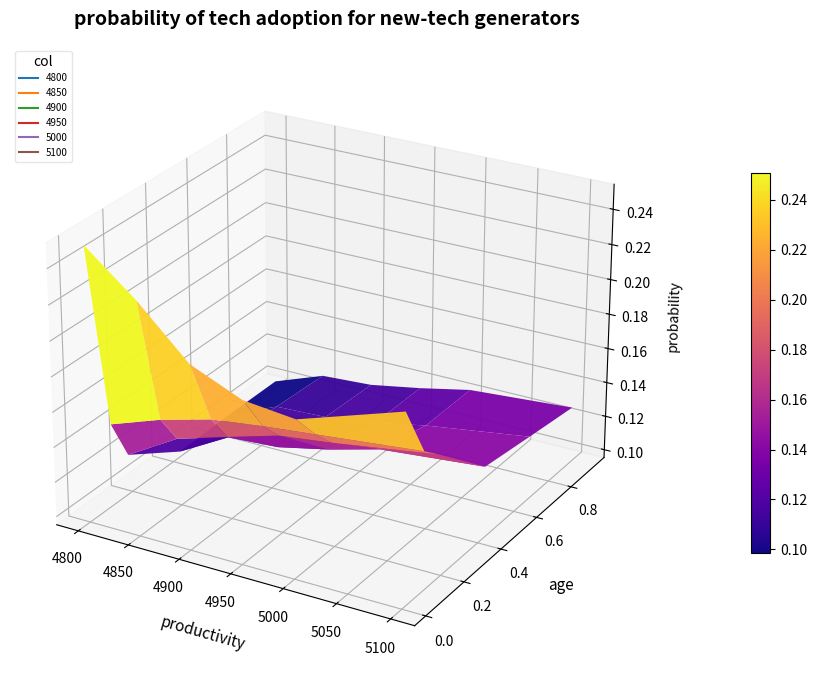

Between 4 and 5, which series saw the biggest shift?

5100